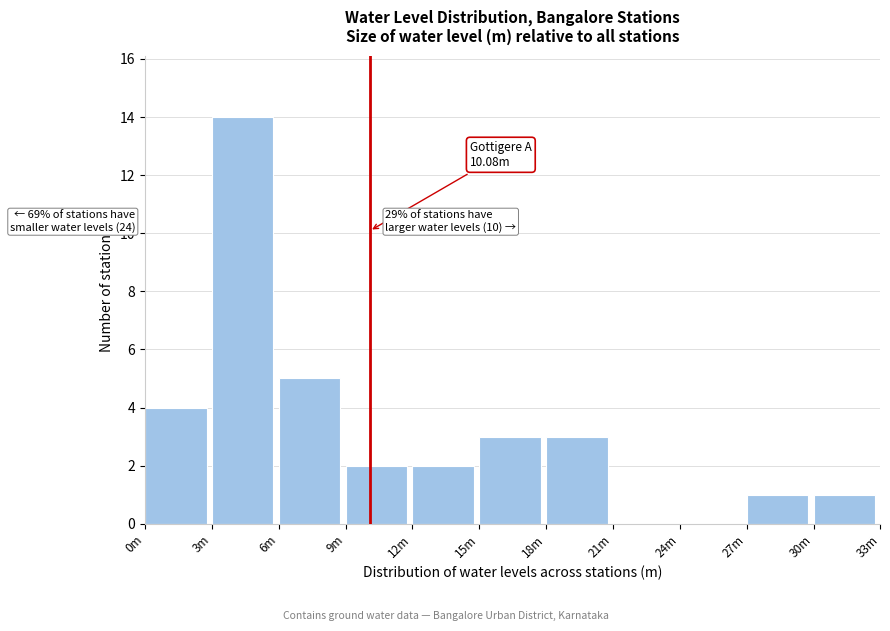

Reading left to right, what are all the values shown in this chart?

0m=4	3m=14	6m=5	9m=2	12m=2	15m=3	18m=3	21m=0	24m=0	27m=1	30m=1